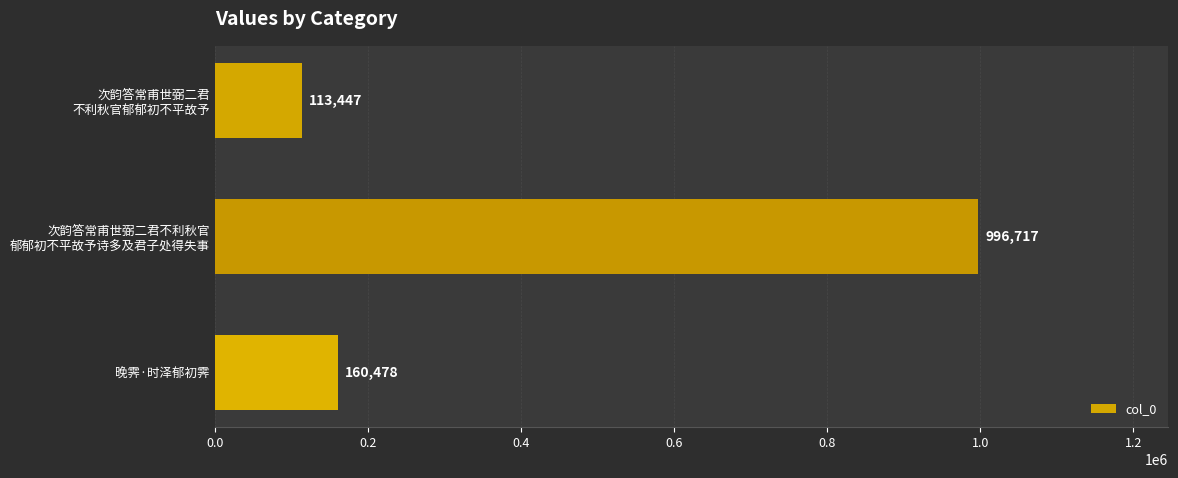

What is the sum of all values?

1270642